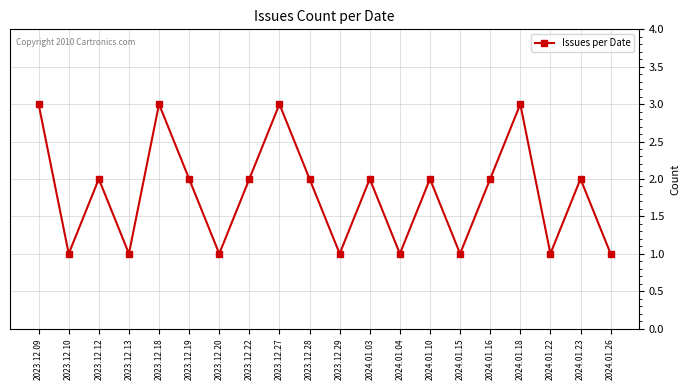

The value at 2024.01.04 is 1. True or false?

True